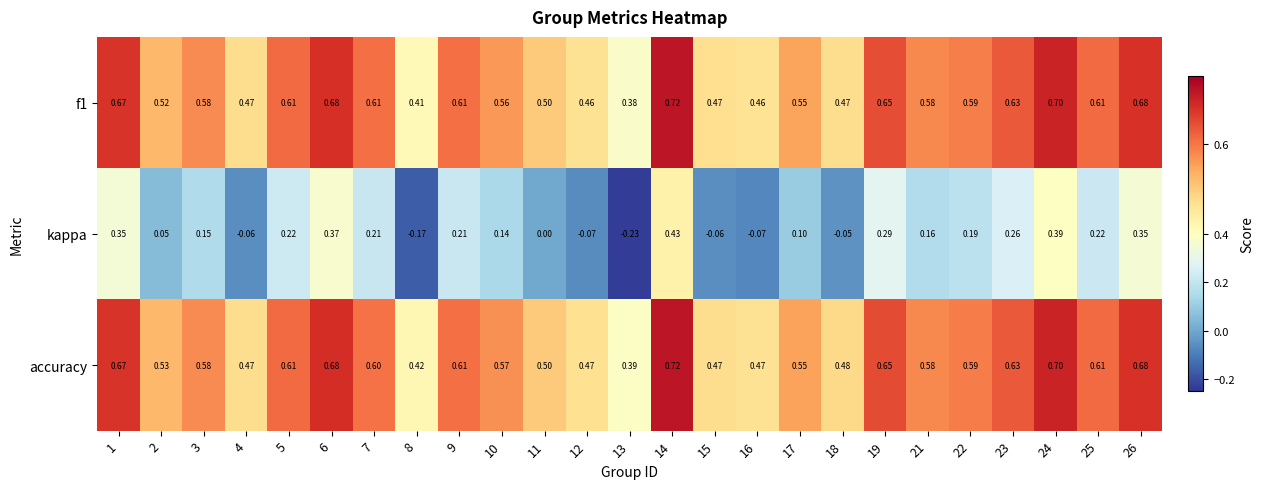

Which series has the largest total across all categories?

accuracy